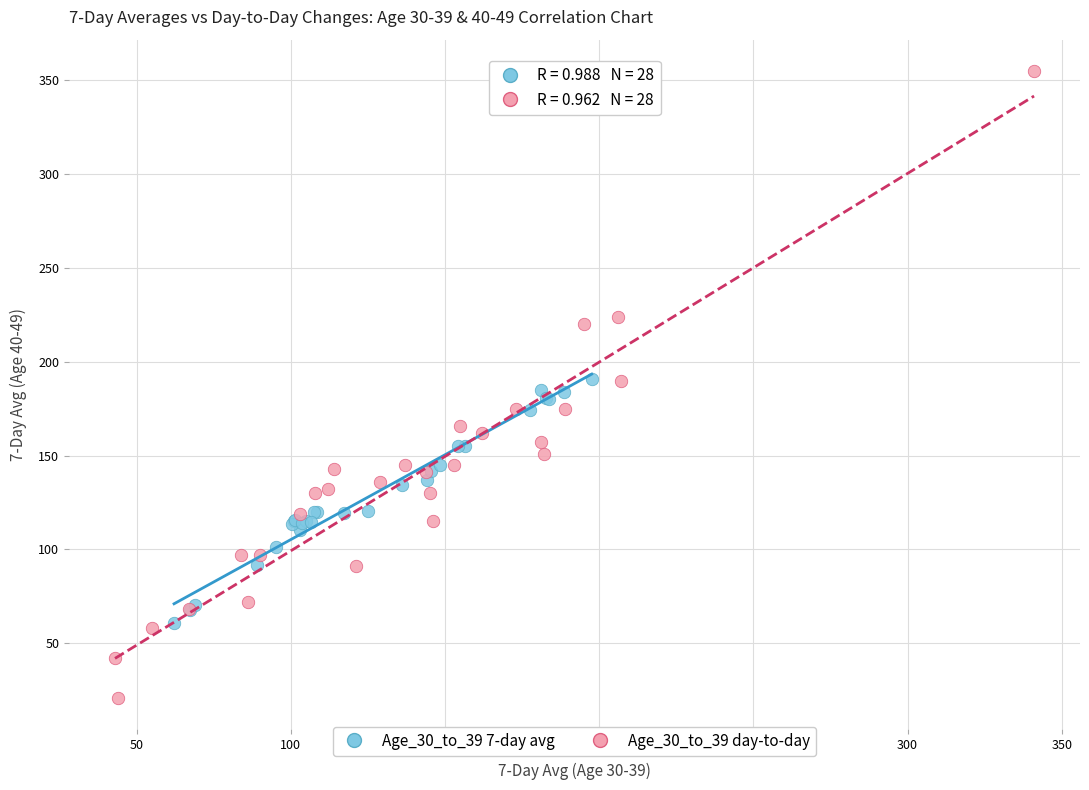

Which series contains the highest Y value?

Age_30_to_39 day-to-day